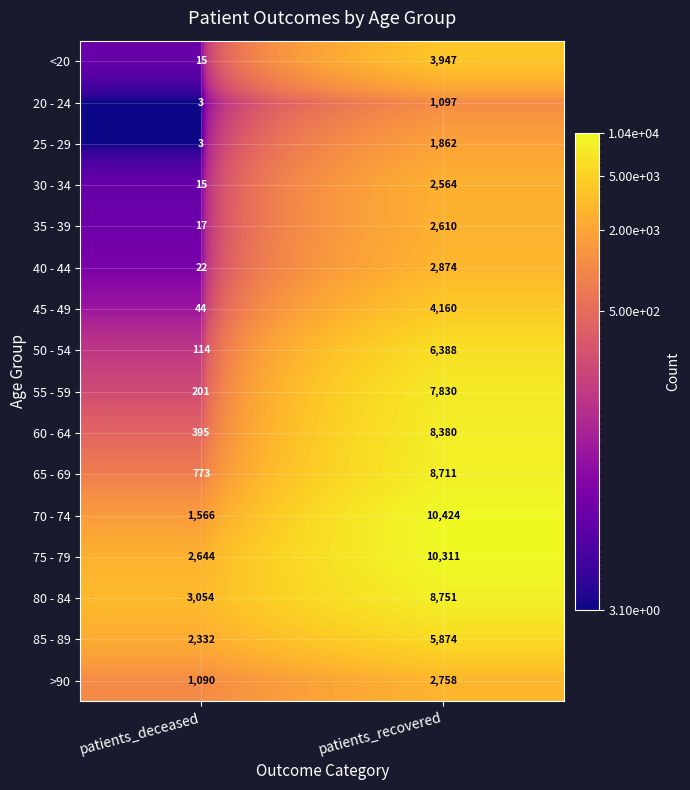

What is the lowest value of the 30 - 34 series?

15